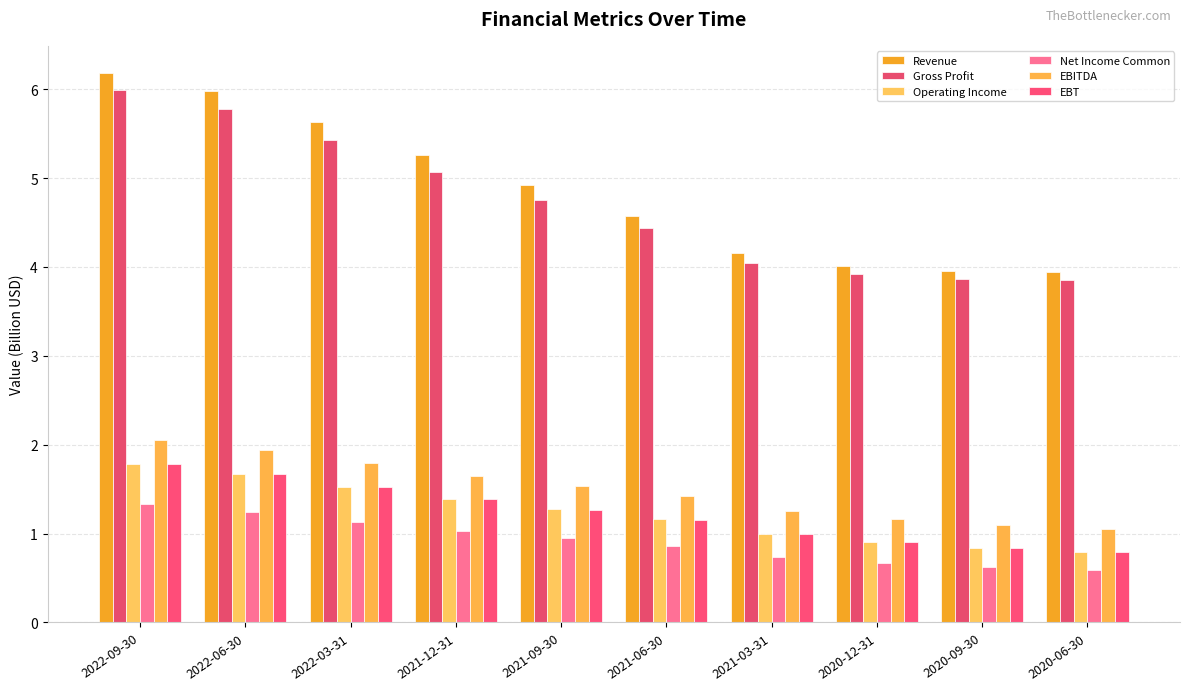

Is the value of EBT at 2021-03-31 greater than the value of Revenue at 2020-06-30?

No